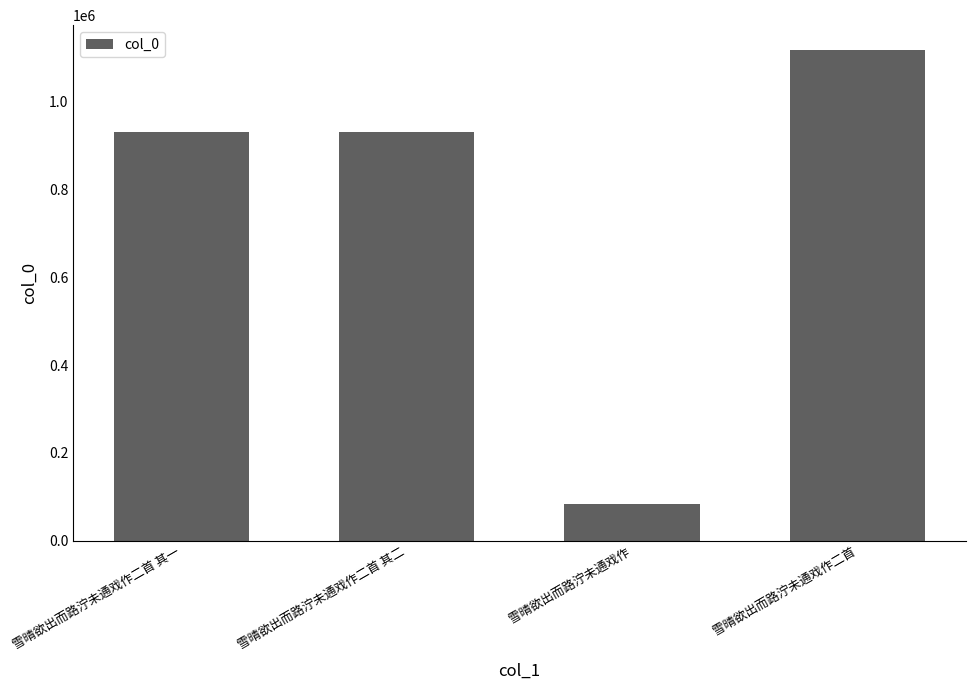

Is it true that the value at 雪晴欲出而路泞未通戏作 is 83302?

True